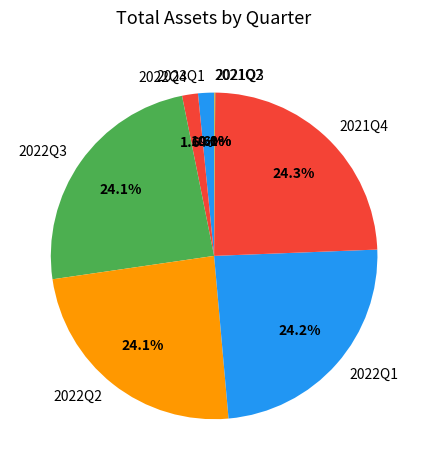

Which has a higher value, 2022Q1 or 2022Q4?

2022Q1